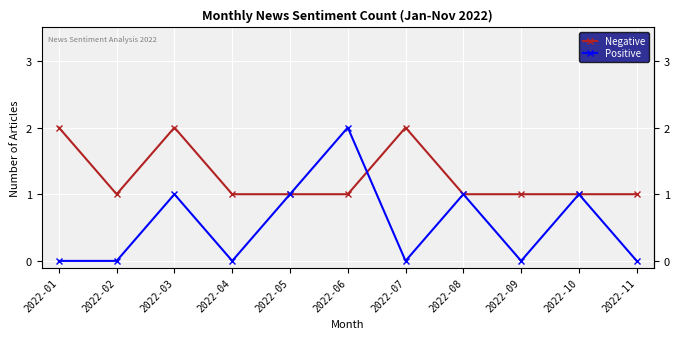

How many distinct data groups are displayed?

2